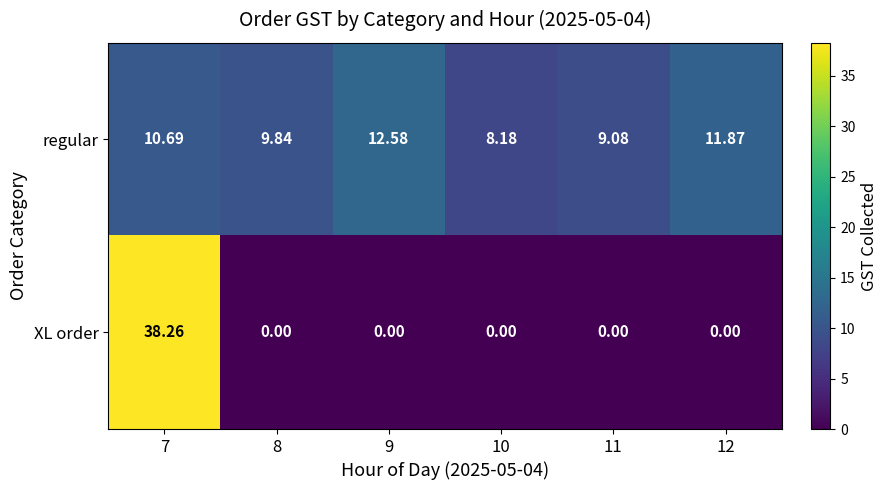

Between 10 and 12, which series saw the biggest shift?

regular